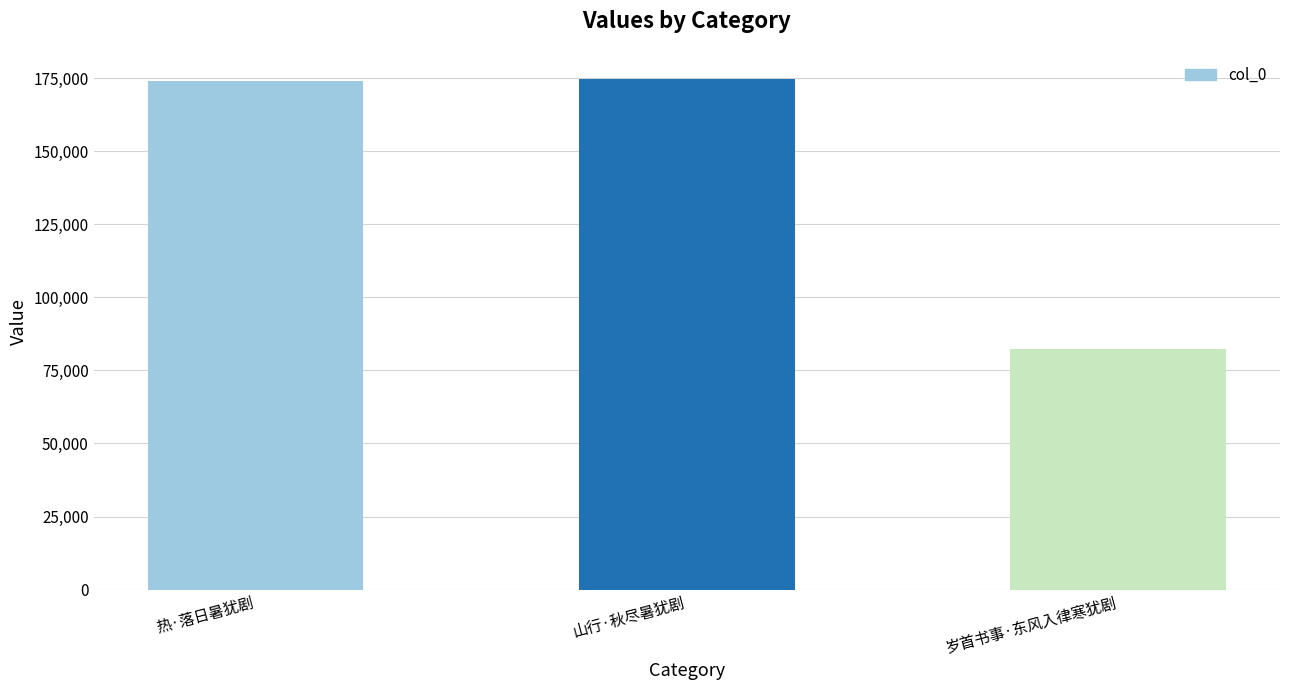

The value at 热·落日暑犹剧 is 61993. True or false?

False